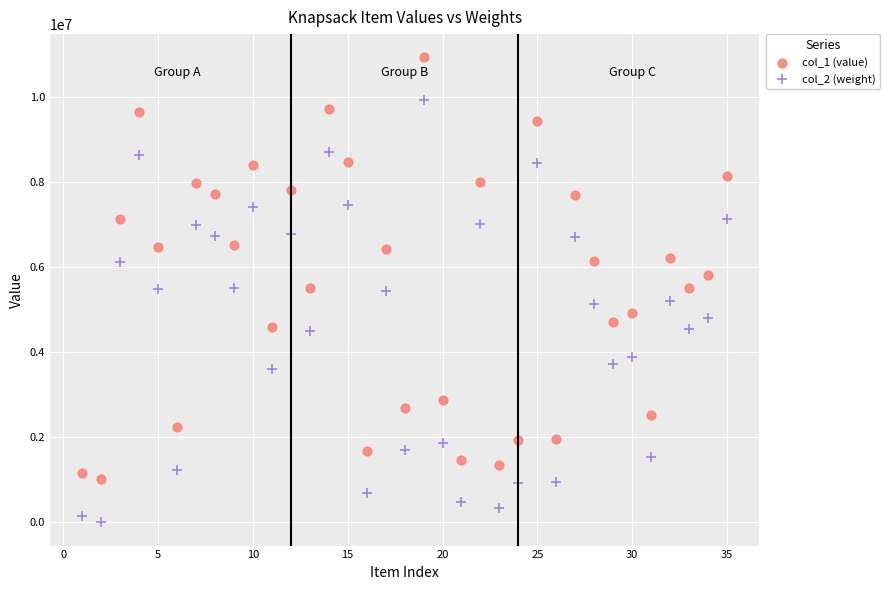

Across all data points, what is the range of X values (max minus min)?

34